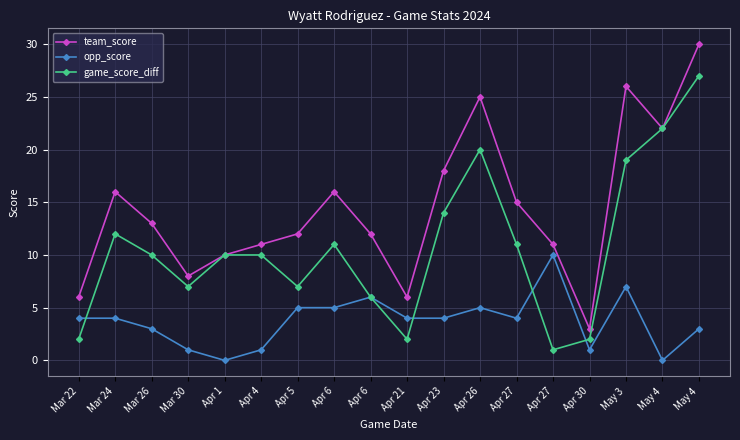

Where does the game_score_diff series first go above 10?

Mar 24